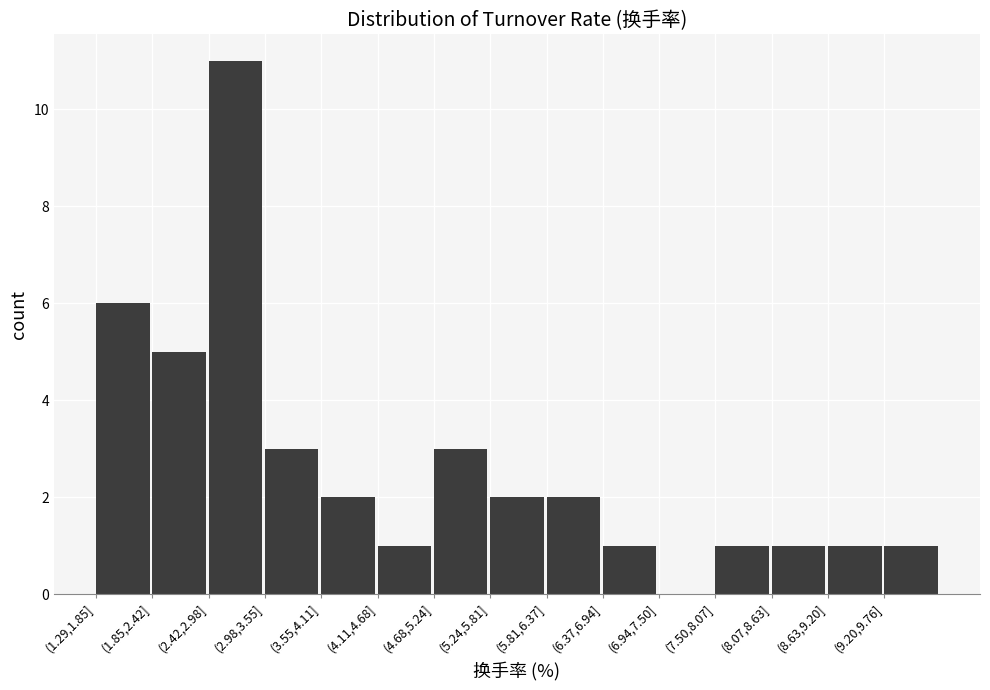

Reading left to right, transcribe all the data shown in this chart.

(1.29,1.85]=6	(1.85,2.42]=5	(2.42,2.98]=11	(2.98,3.55]=3	(3.55,4.11]=2	(4.11,4.68]=1	(4.68,5.24]=3	(5.24,5.81]=2	(5.81,6.37]=2	(6.37,6.94]=1	(6.94,7.50]=0	(7.50,8.07]=1	(8.07,8.63]=1	(8.63,9.20]=1	(9.20,9.76]=1